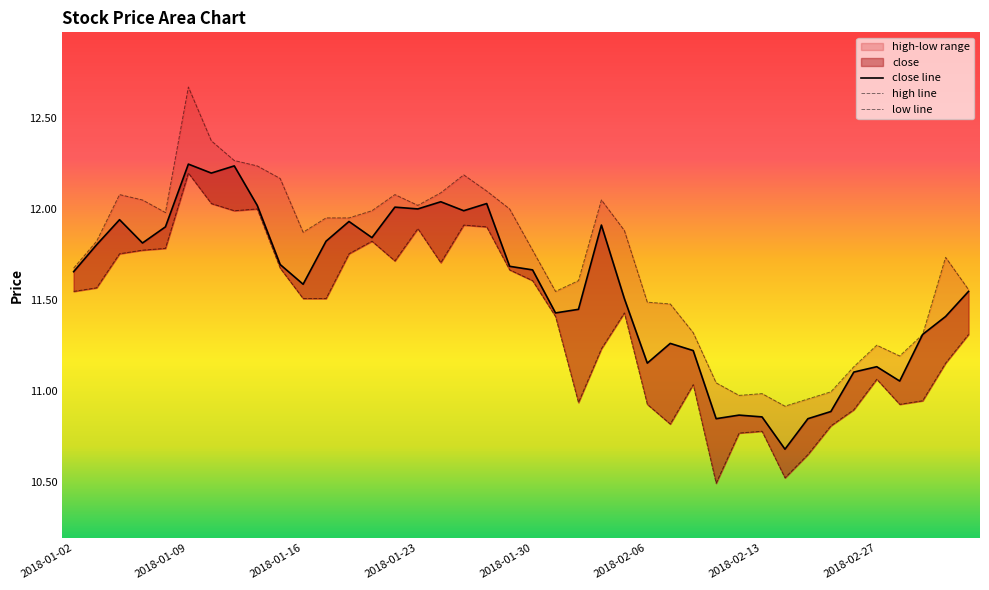

How many lines are shown in the chart?

3